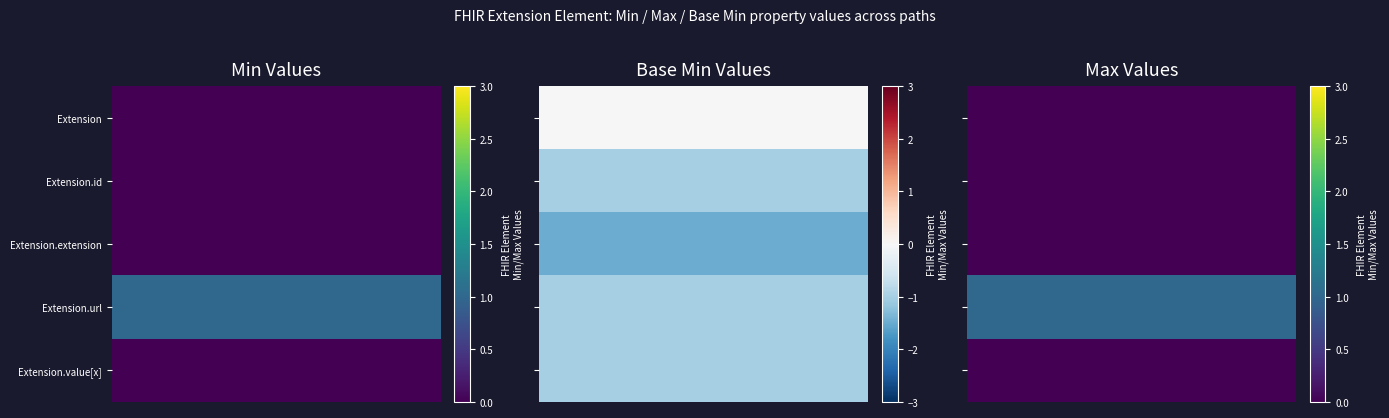

What is the maximum value shown in the chart?

1